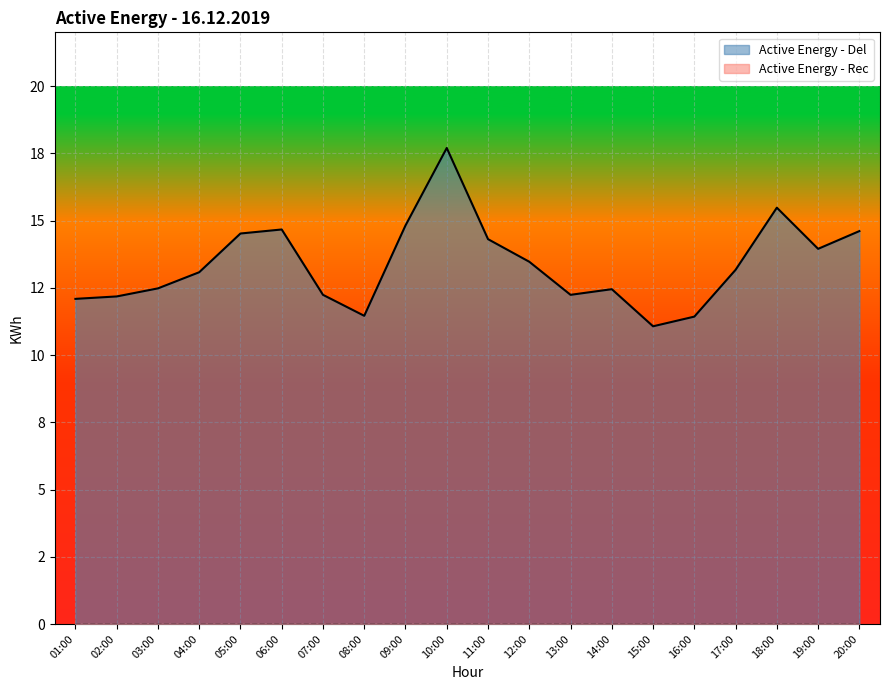

Rank the categories by value from highest to lowest.

10:00, 18:00, 09:00, 06:00, 20:00, 05:00, 11:00, 19:00, 12:00, 17:00, 04:00, 03:00, 14:00, 07:00, 13:00, 02:00, 01:00, 08:00, 16:00, 15:00